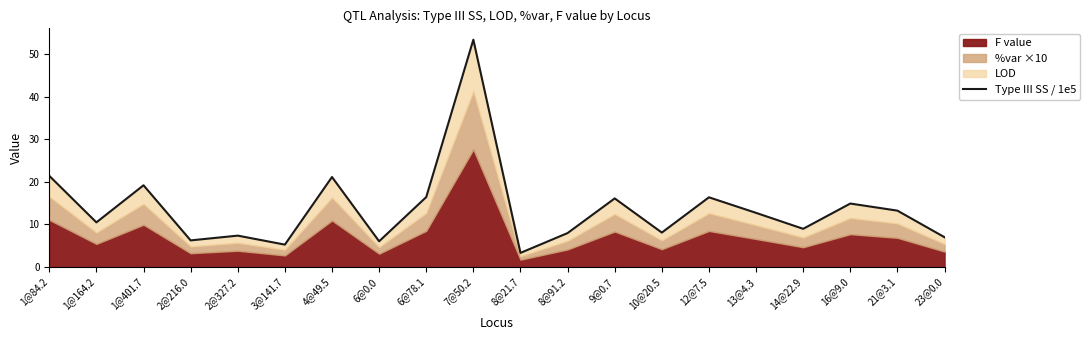

What is the label of the 19th point from the left?

21@3.1